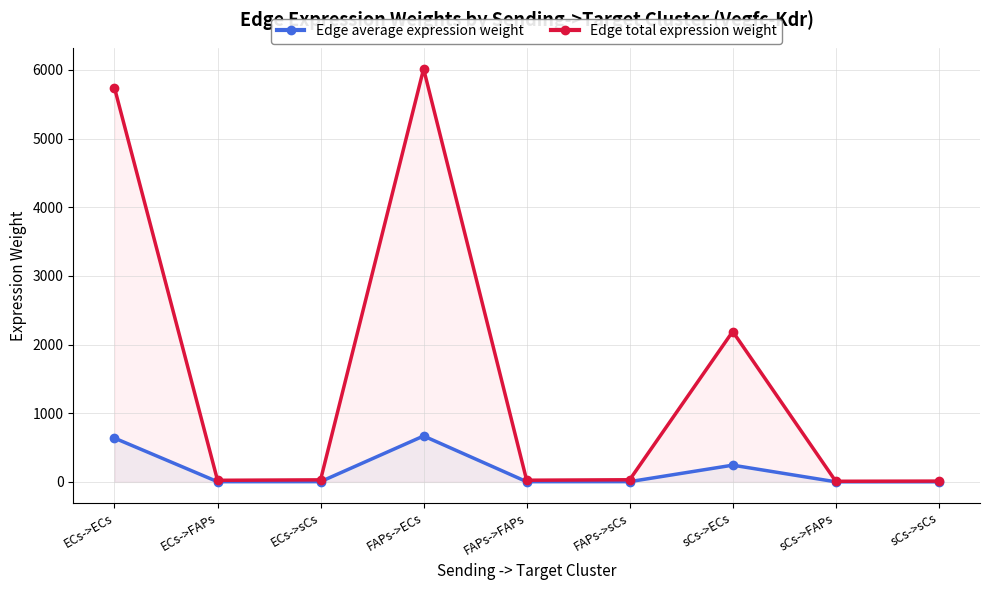

Read the Edge average expression weight value at ECs->ECs.

637.5